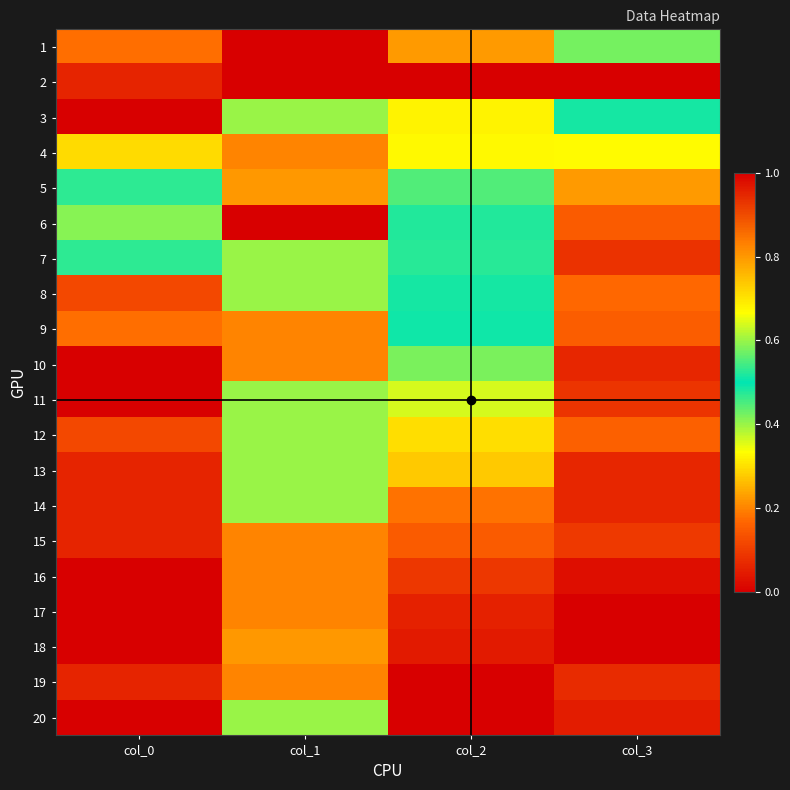

Rank the series at col_1 from lowest to highest value.

1, 2, 4, 9, 10, 15, 16, 17, 19, 3, 7, 8, 11, 12, 13, 14, 20, 5, 18, 6